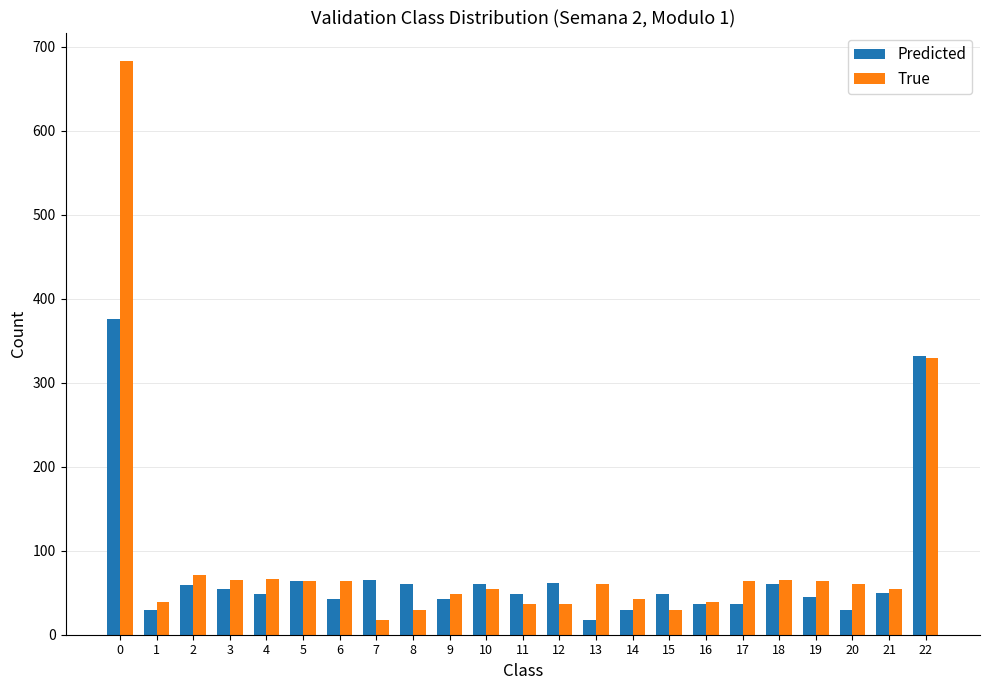

What is the average value of the Predicted series?

74